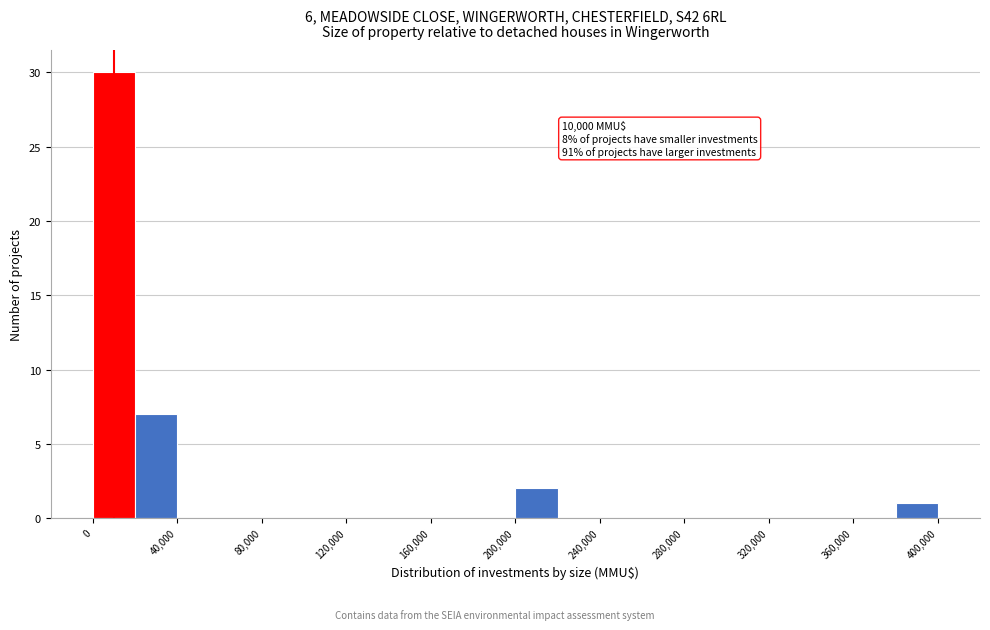

Which range on the x-axis has the tallest bar?

0 to 20000